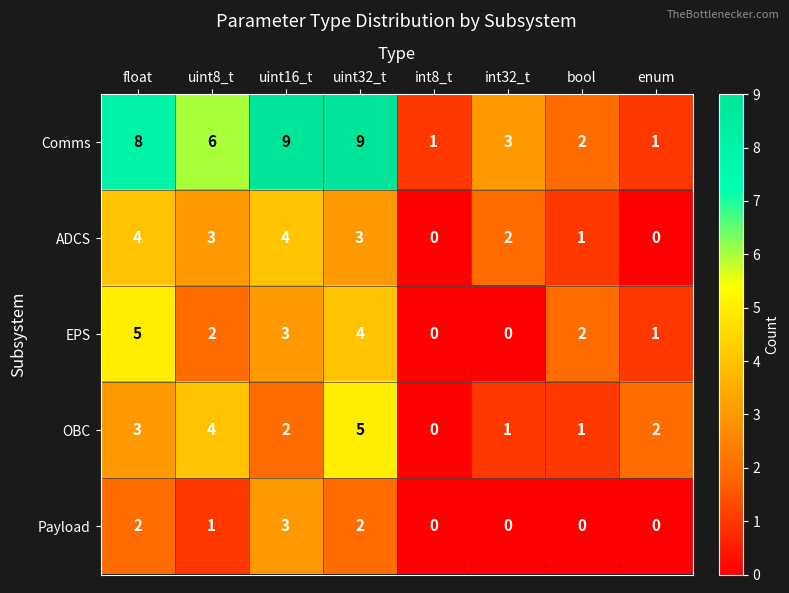

At which label is Payload closest to 1?

uint8_t